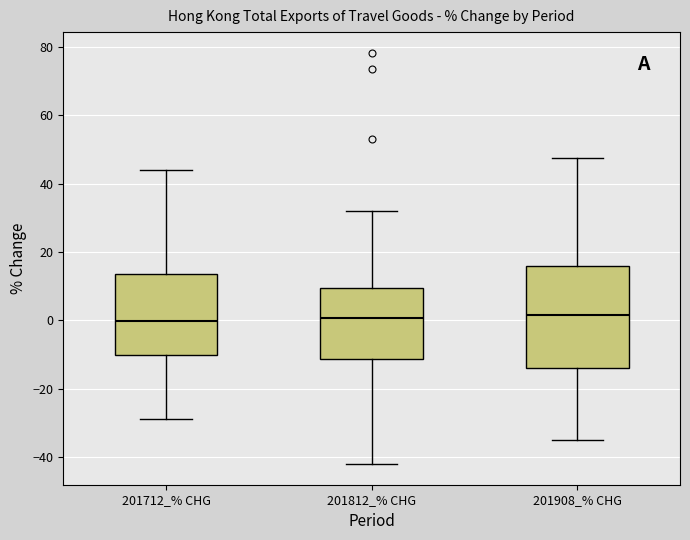

Where is the lower edge of the box for 201712_% CHG on the y-axis? The values are not printed on the chart, so give them approximately, as read against the axis.

-10